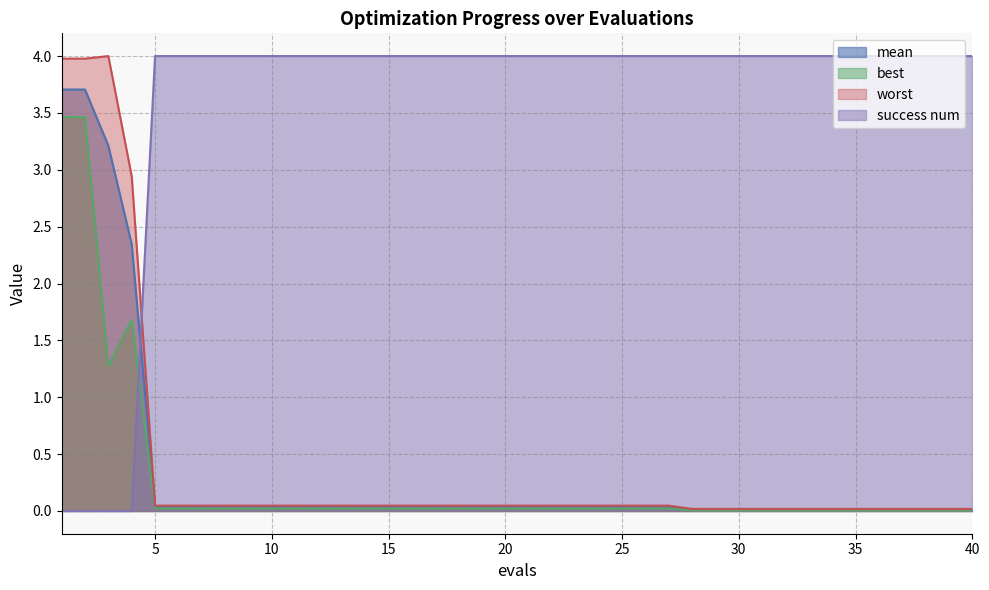

Between which two adjacent categories do worst and success num first intersect?

4 and 5